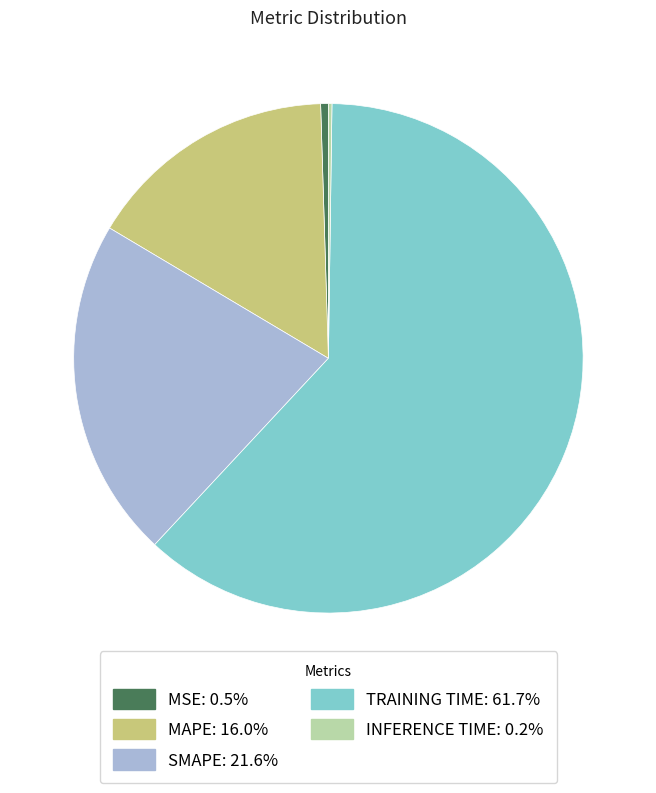

Is there a majority slice in this chart?

Yes